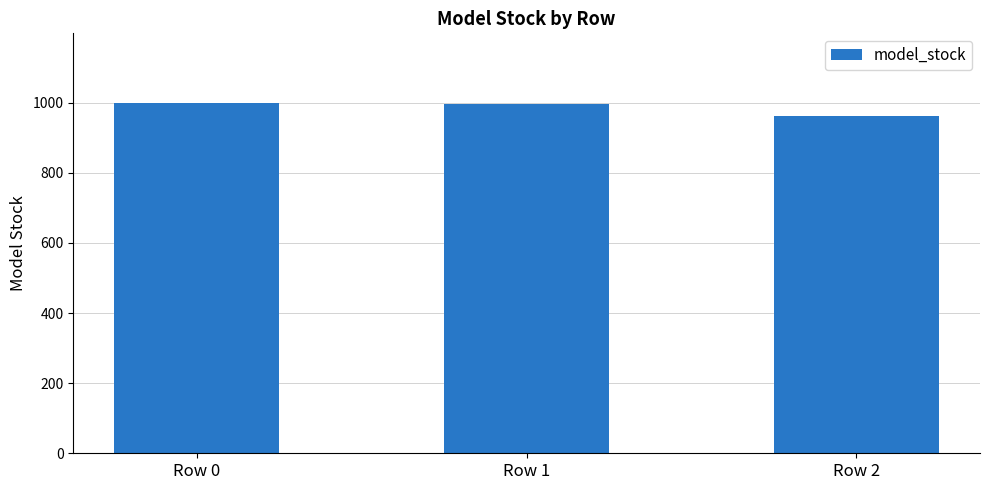

Approximately how many times larger is the value at Row 0 compared to Row 1?

1.0